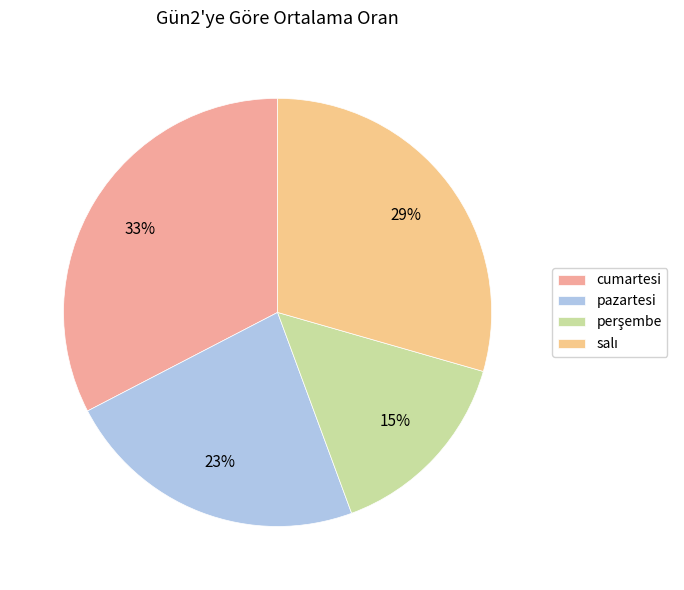

To the nearest percent, what portion does cumartesi represent?

33%